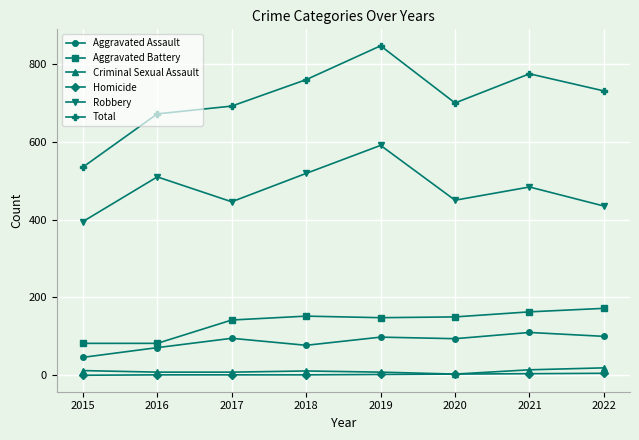

Is it true that Total equals 700 at 2020?

True